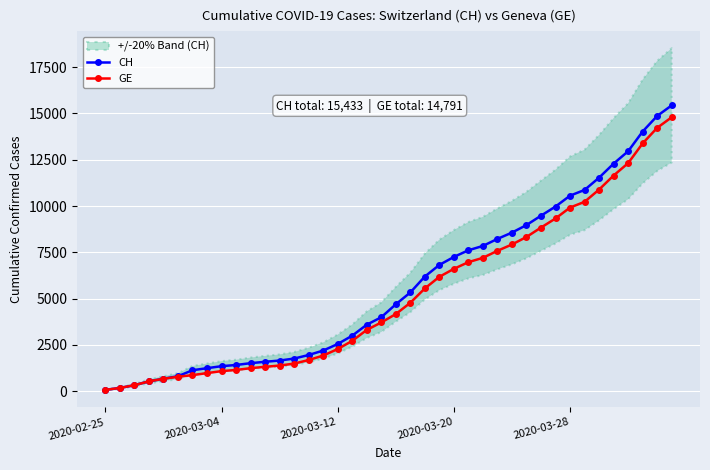

How many lines are shown in the chart?

2